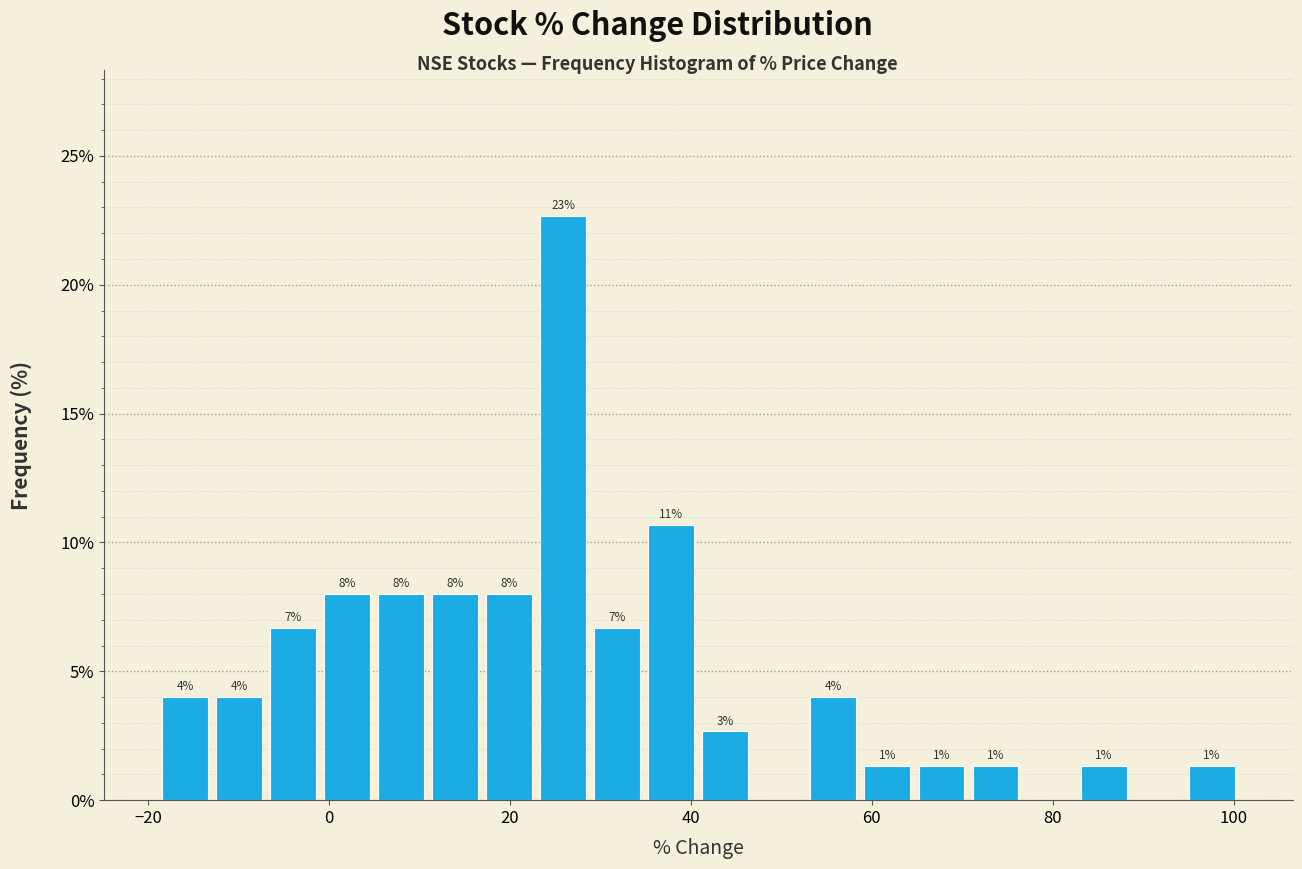

Read against the x-axis, roughly where is the centre of the tallest bar?

26